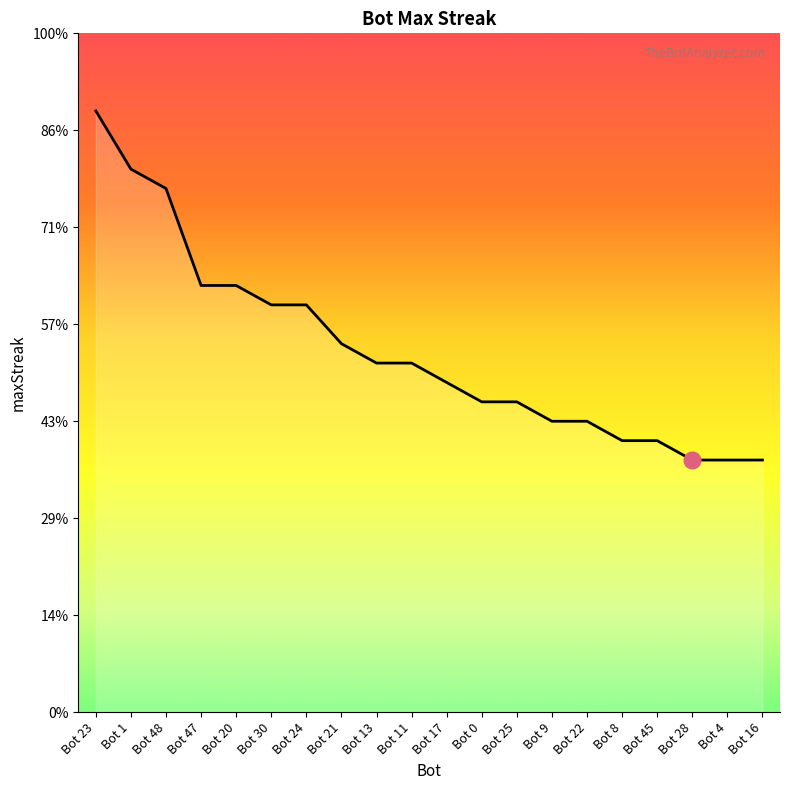

Does the chart have visible grid lines?

No